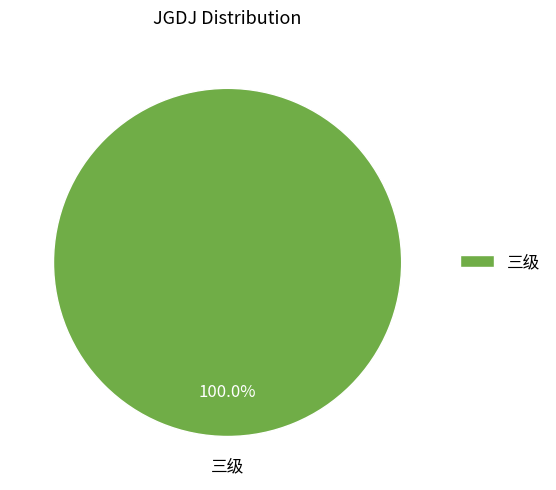

Rank the categories by value from highest to lowest.

三级